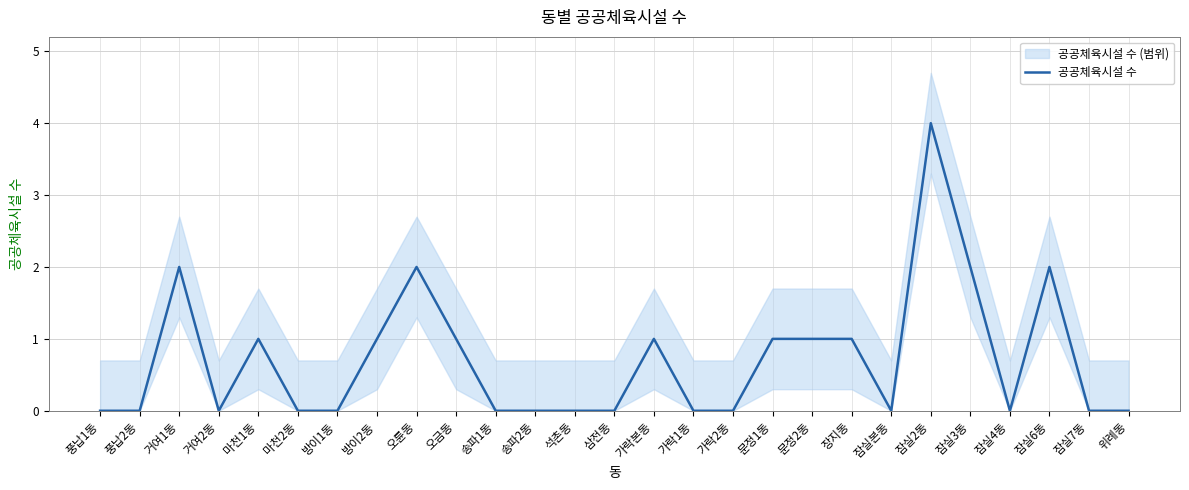

How many points are lower than both their immediate neighbors (excluding endpoints)?

3